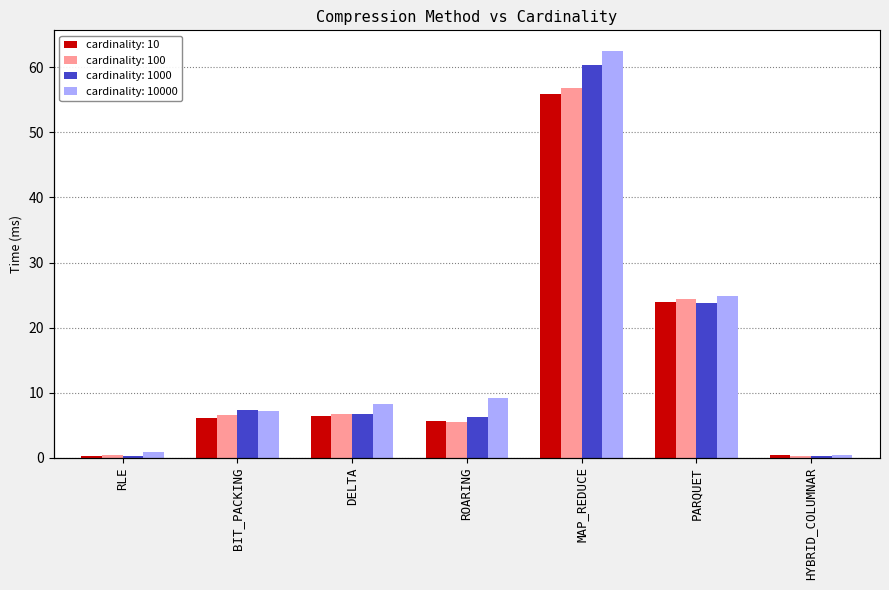

Which series changed the most between ROARING and MAP_REDUCE?

cardinality: 1000